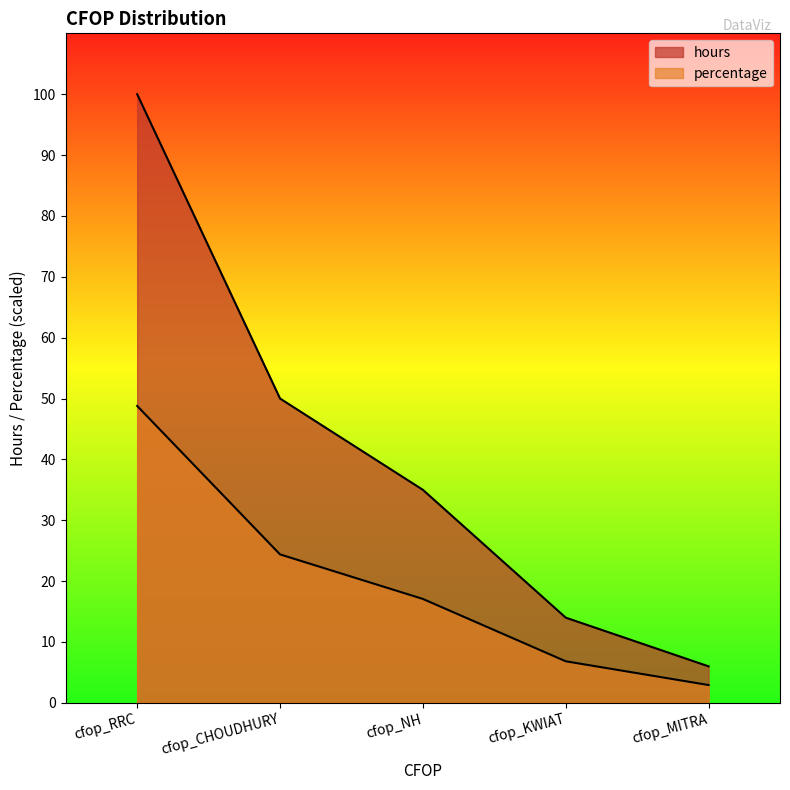

At cfop_MITRA, list the series in order from largest to smallest.

hours, percentage